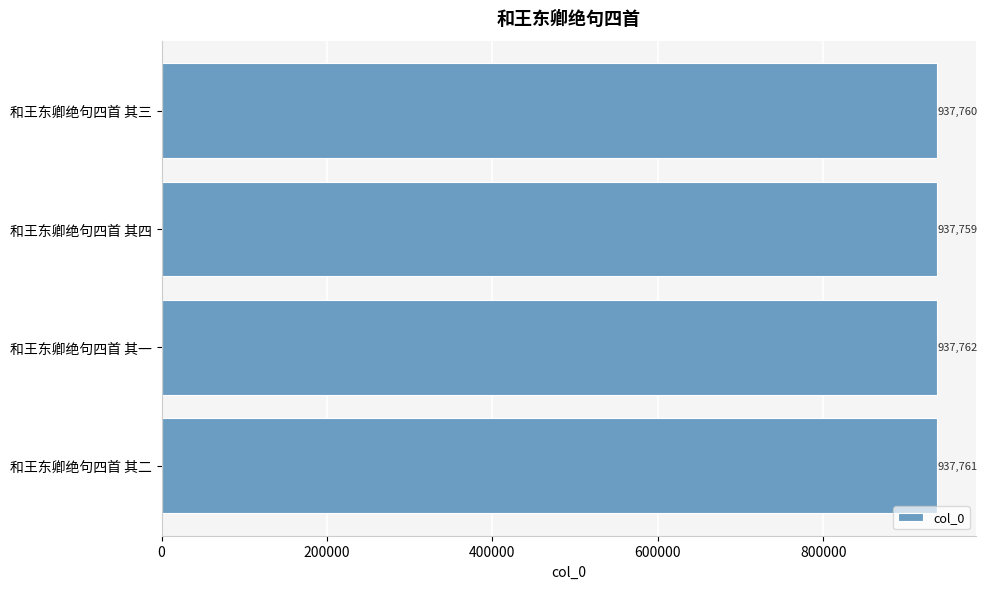

What is the smallest value displayed?

937759